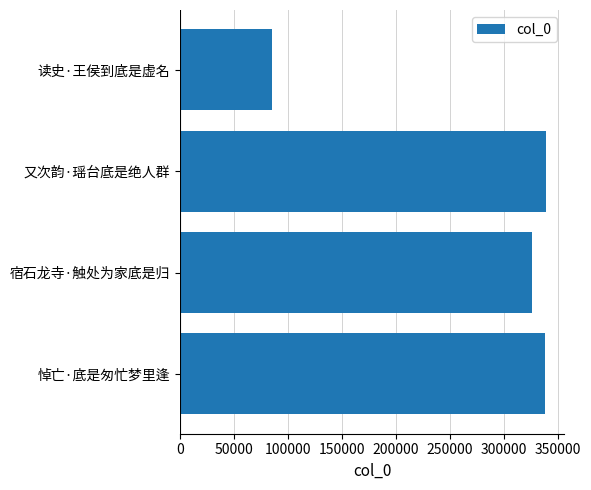

True or false: the data shows 572083 at 悼亡·底是匆忙梦里逢.

False